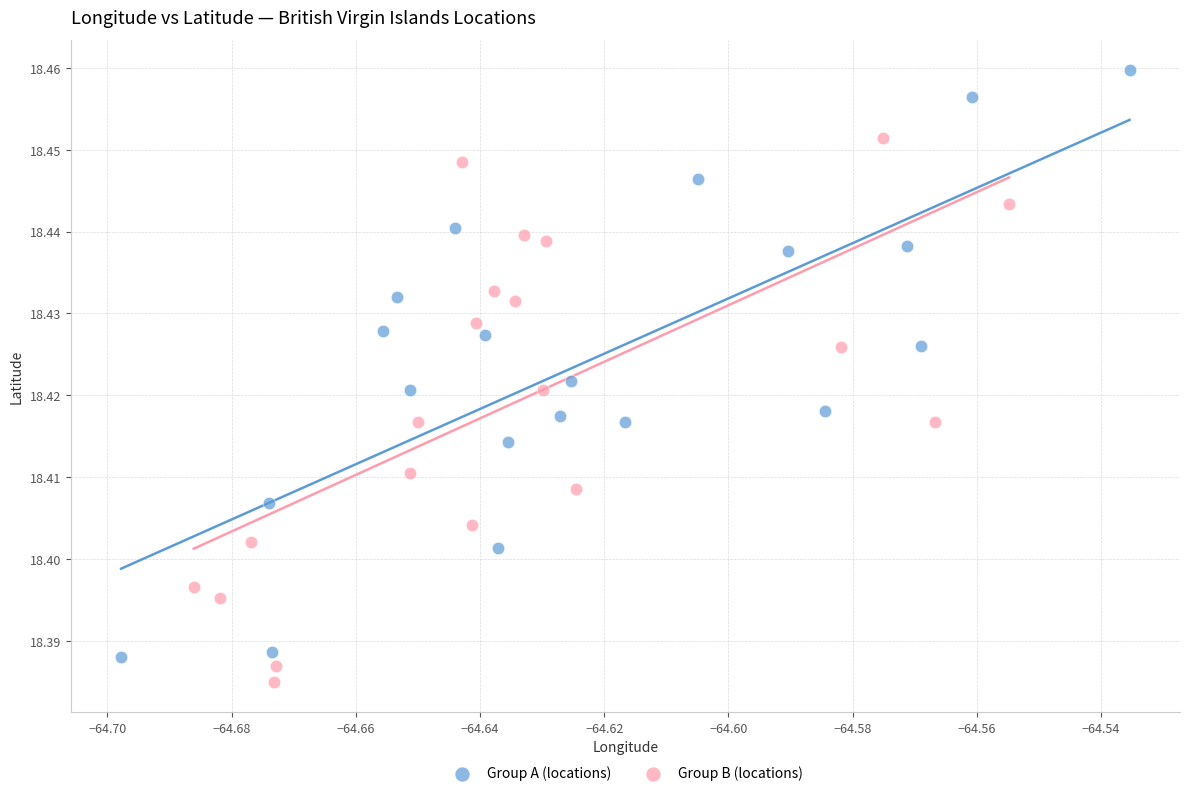

What are all the series names shown in the legend?

Group A (locations), Group B (locations)